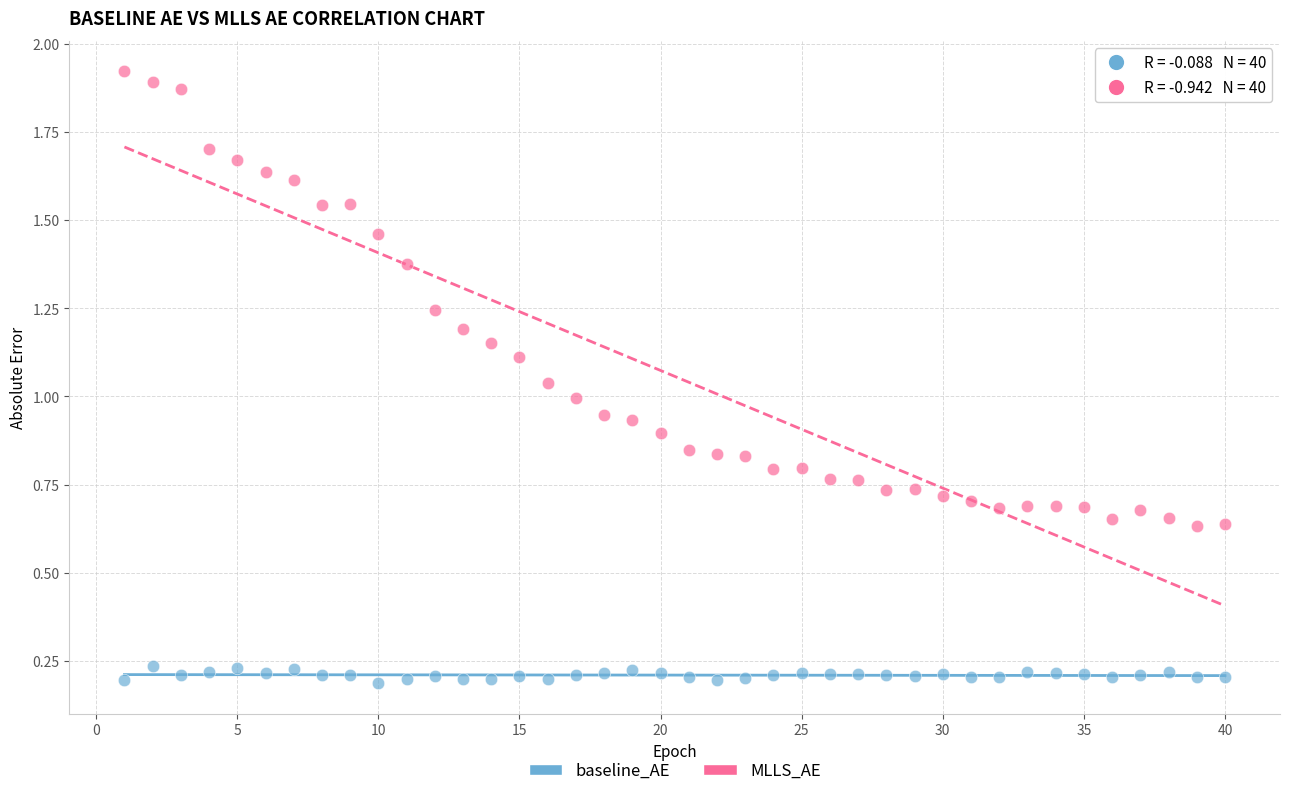

Across all data points, what is the range of X values (max minus min)?

39.0